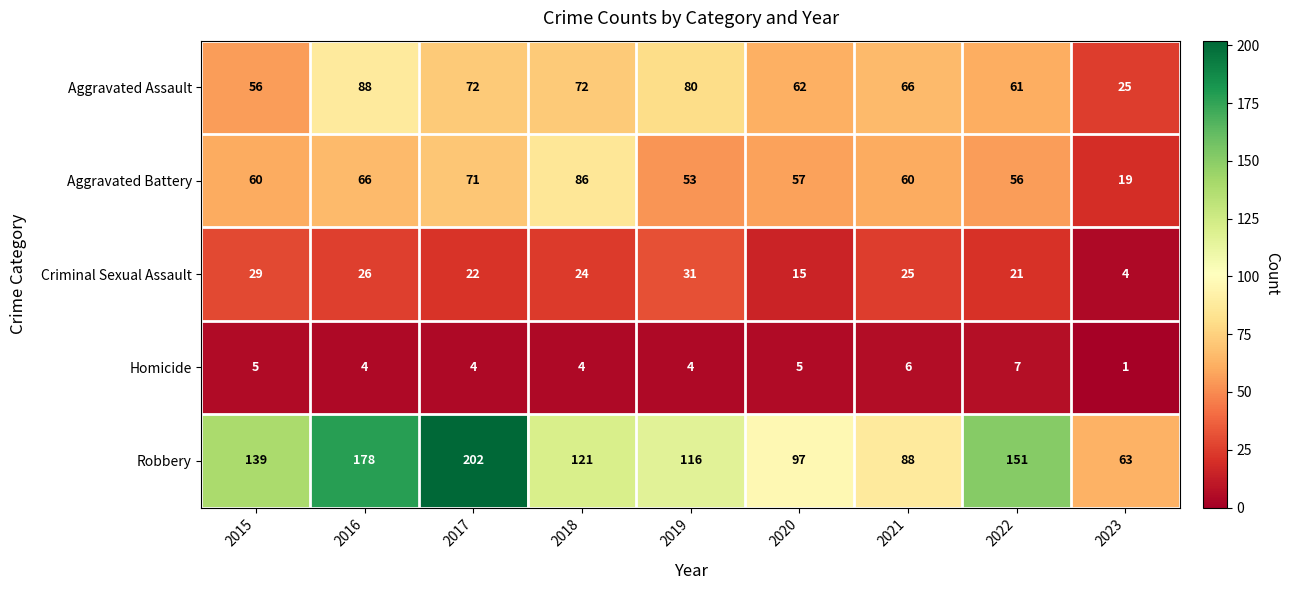

What is the difference between the maximum and second lowest values in the Robbery series?

114